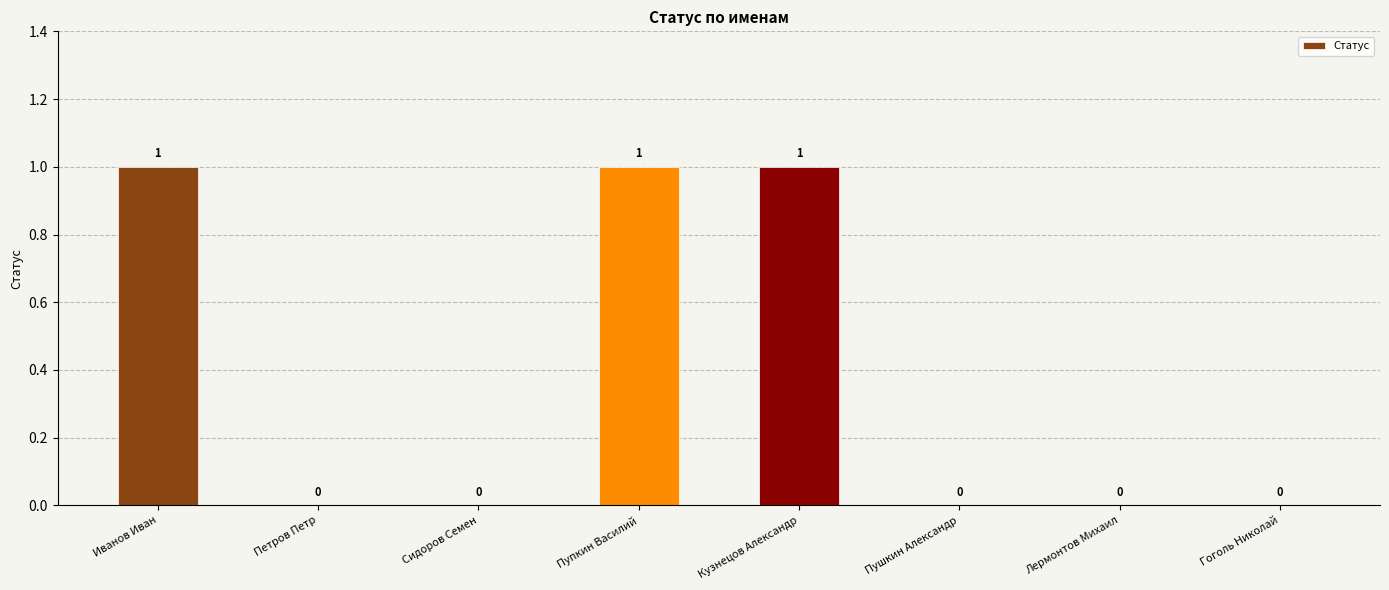

What is the sum of all values?

3